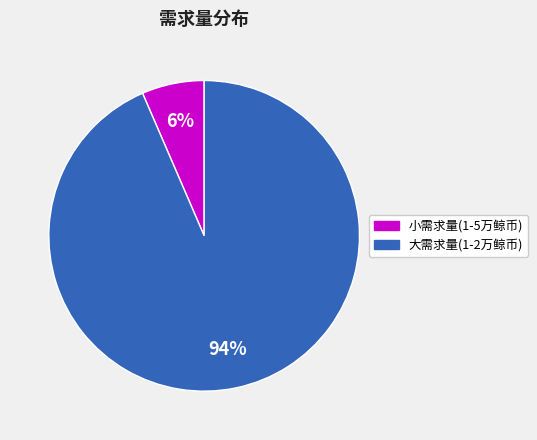

Is it true that 大需求量(1-2万鲸币) is 94% of the pie?

True